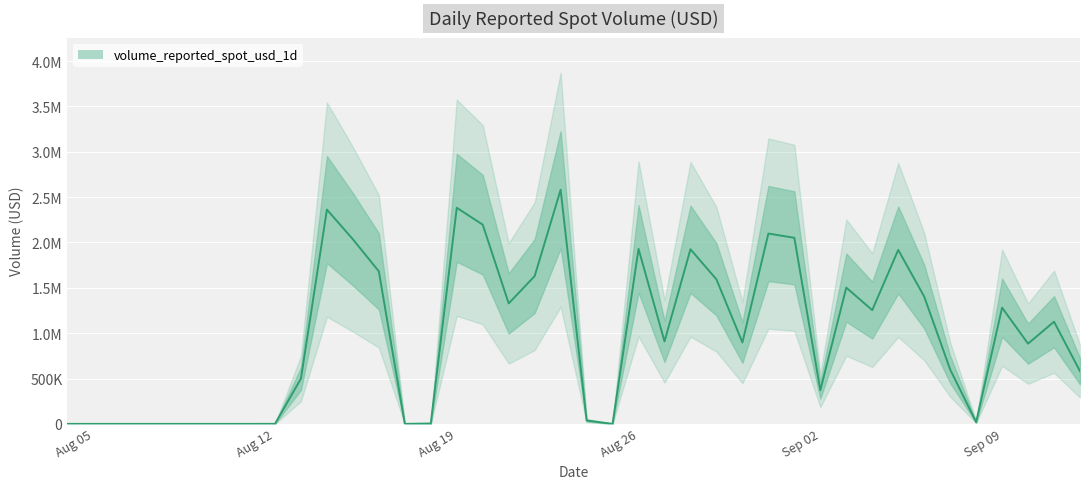

What is the label of the 16th point from the right?

2024-08-28